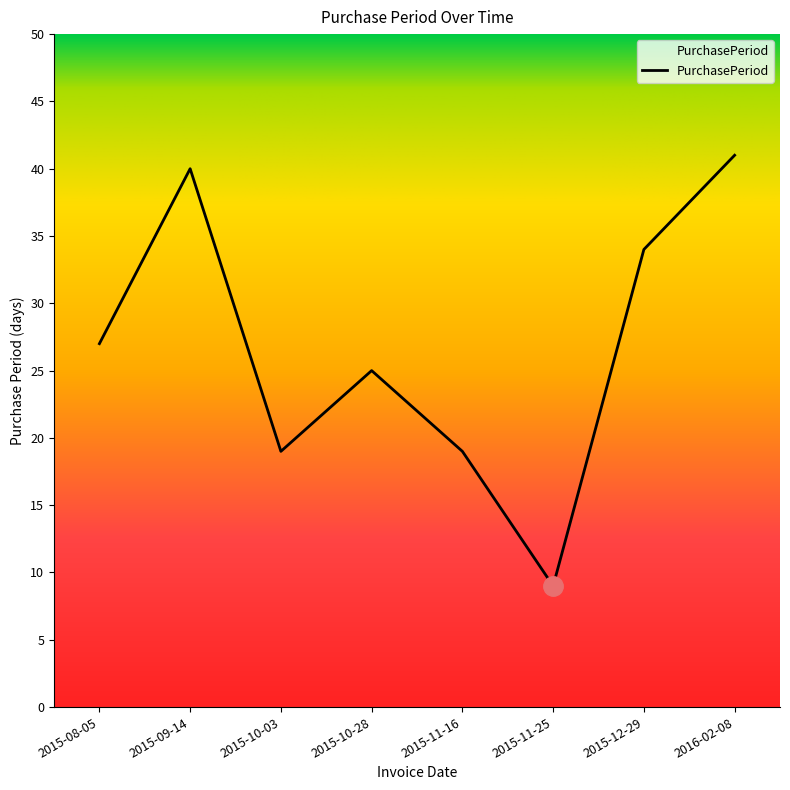

Which category has the lowest value across all series?

2015-11-25